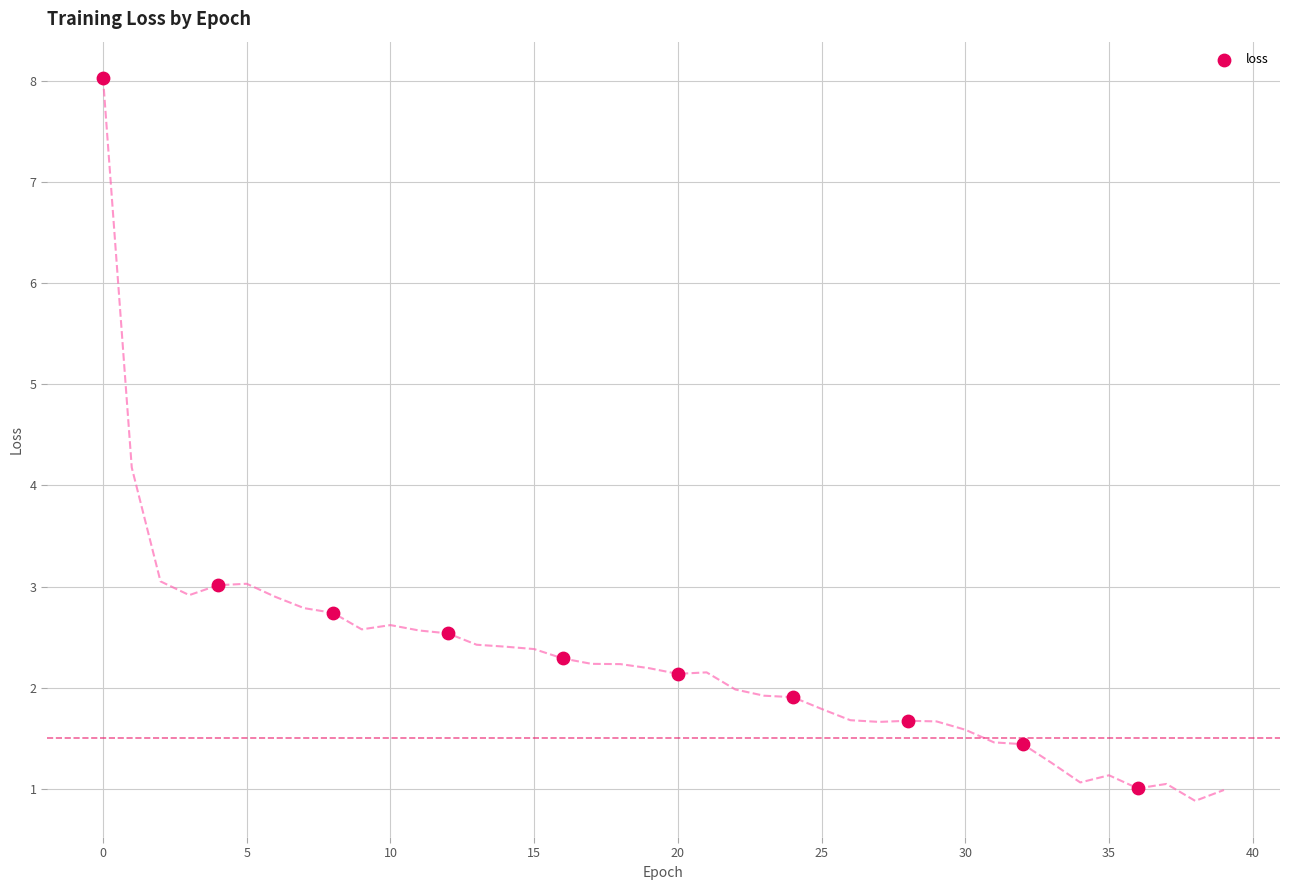

What Y value in the scatter plot is closest to 4?

3.0